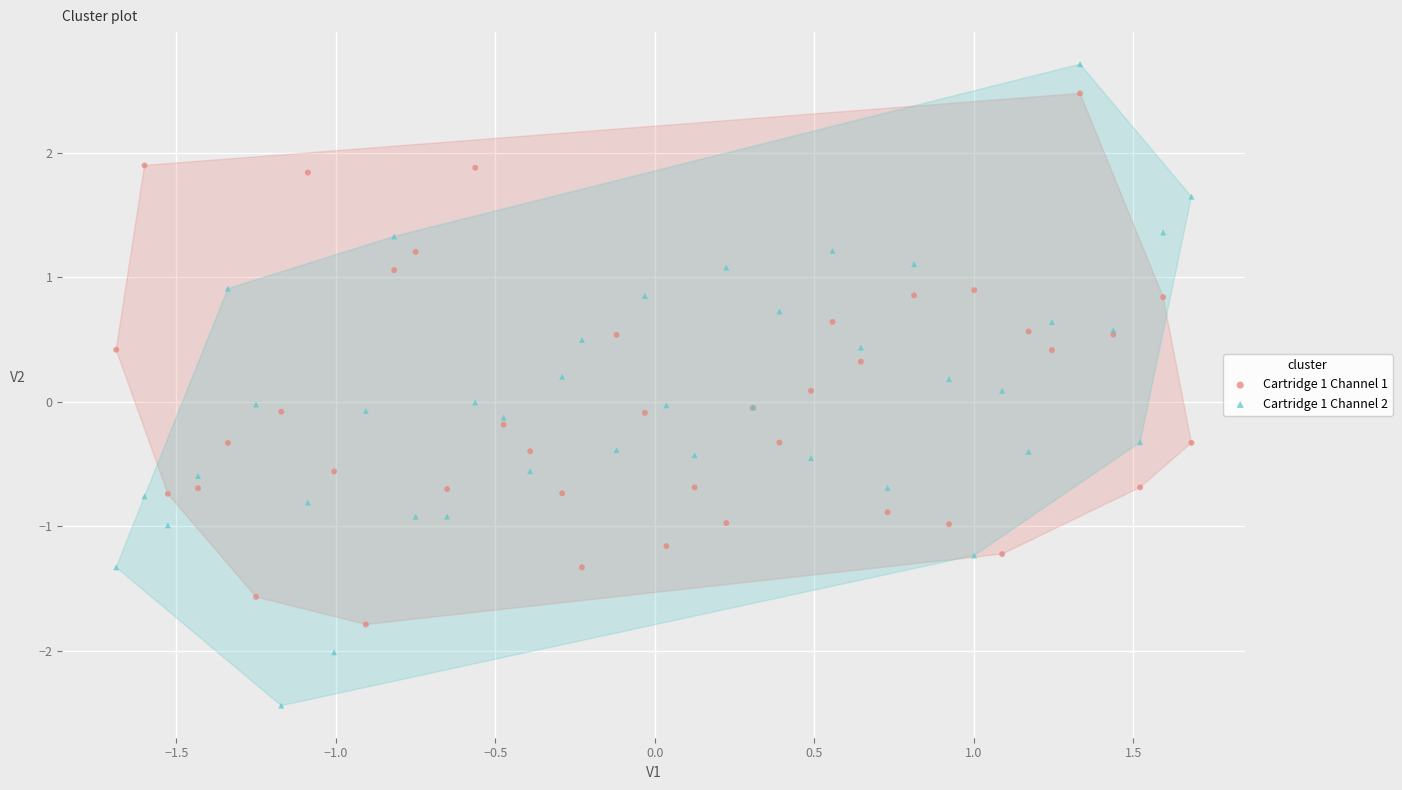

Which series has the largest Y range (max minus min)?

Cartridge 1 Channel 2